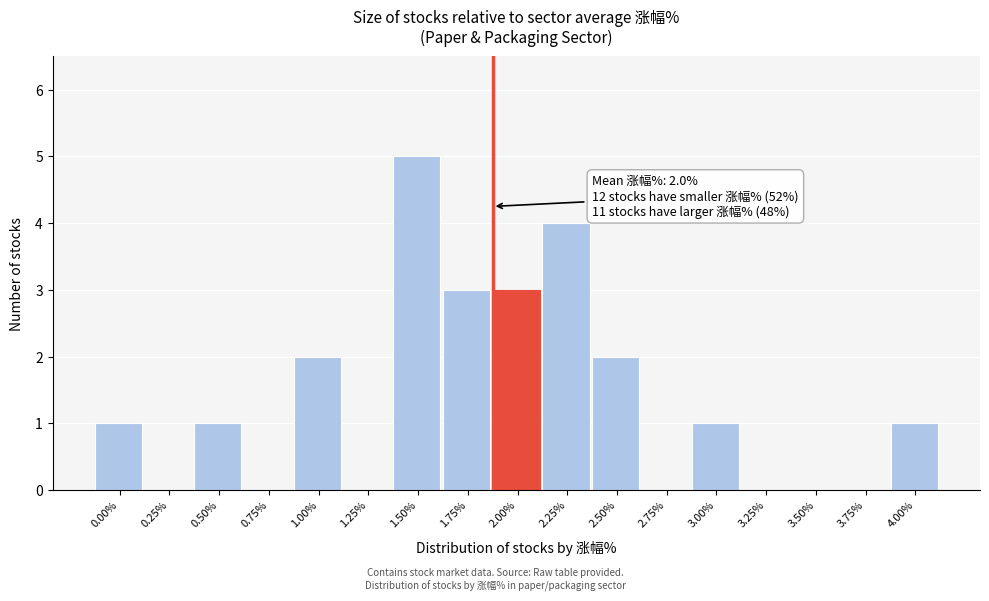

Reading left to right, what are all the values shown in this chart?

0.00%=1	0.25%=0	0.50%=1	0.75%=0	1.00%=2	1.25%=0	1.50%=5	1.75%=3	2.00%=3	2.25%=4	2.50%=2	2.75%=0	3.00%=1	3.25%=0	3.50%=0	3.75%=0	4.00%=1